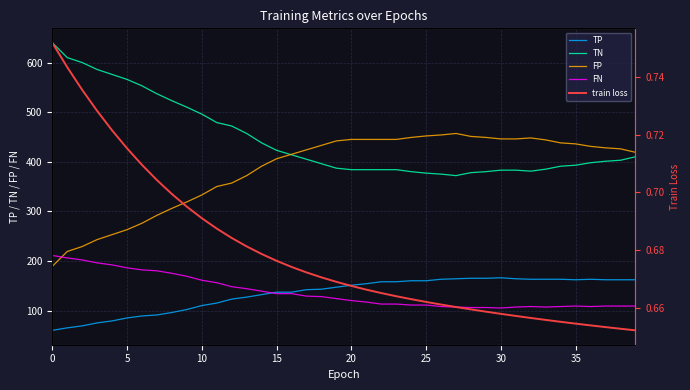

Reading left to right, what are all the values shown in this chart?

TP: 60.0	65.0	69.0	75.0	79.0	85.0	89.0	91.0	96.0	102.0	110.0	115.0	123.0	127.0	132.0	137.0	137.0	142.0	143.0	147.0	151.0	154.0	158.0	158.0	160.0	160.0	163.0	164.0	165.0	165.0	166.0	164.0	163.0	163.0	163.0	162.0	163.0	162.0	162.0	162.0
TN: 640.0	610.0	600.0	586.0	576.0	566.0	553.0	537.0	523.0	510.0	496.0	479.0	472.0	457.0	438.0	423.0	414.0	405.0	396.0	387.0	384.0	384.0	384.0	384.0	380.0	377.0	375.0	372.0	378.0	380.0	383.0	383.0	381.0	385.0	391.0	393.0	398.0	401.0	403.0	410.0
FP: 189.0	219.0	229.0	243.0	253.0	263.0	276.0	292.0	306.0	319.0	333.0	350.0	357.0	372.0	391.0	406.0	415.0	424.0	433.0	442.0	445.0	445.0	445.0	445.0	449.0	452.0	454.0	457.0	451.0	449.0	446.0	446.0	448.0	444.0	438.0	436.0	431.0	428.0	426.0	419.0
FN: 211.0	206.0	202.0	196.0	192.0	186.0	182.0	180.0	175.0	169.0	161.0	156.0	148.0	144.0	139.0	134.0	134.0	129.0	128.0	124.0	120.0	117.0	113.0	113.0	111.0	111.0	108.0	107.0	106.0	106.0	105.0	107.0	108.0	107.0	108.0	109.0	108.0	109.0	109.0	109.0
train loss: 0.8	0.7	0.7	0.7	0.7	0.7	0.7	0.7	0.7	0.7	0.7	0.7	0.7	0.7	0.7	0.7	0.7	0.7	0.7	0.7	0.7	0.7	0.7	0.7	0.7	0.7	0.7	0.7	0.7	0.7	0.7	0.7	0.7	0.7	0.7	0.7	0.7	0.7	0.7	0.7